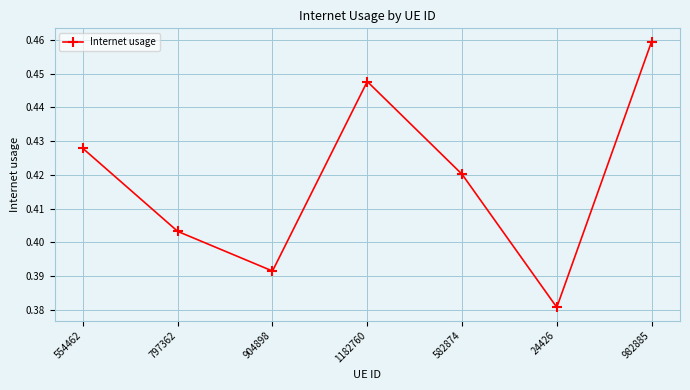

What is the label of the 5th point from the left?

582874